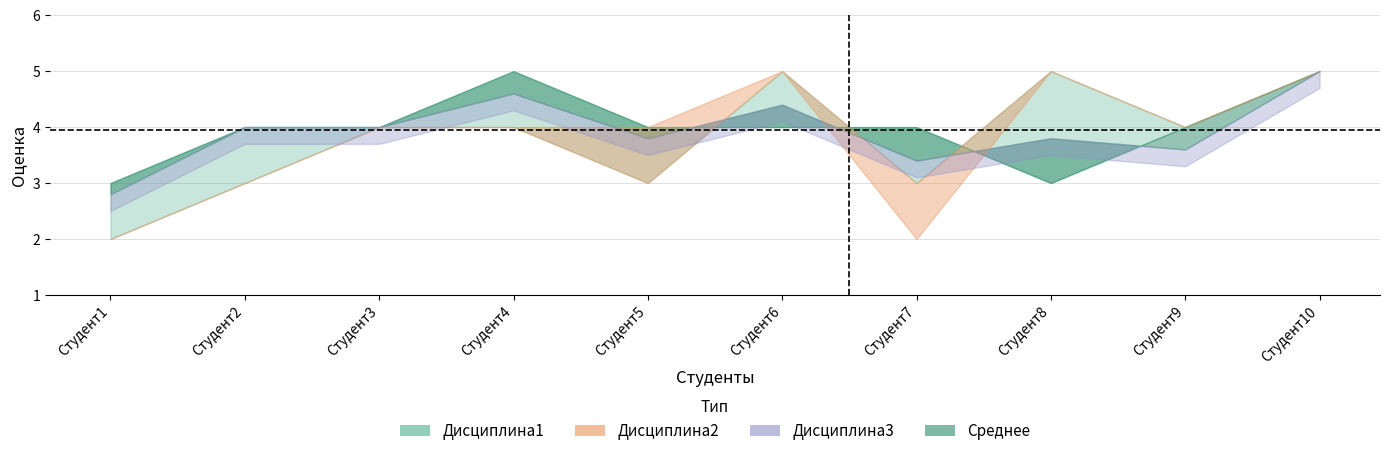

Reading right to left, list all the values displayed in this chart.

Дисциплина1: Студент10=5.0	Студент9=4.0	Студент8=5.0	Студент7=3.0	Студент6=5.0	Студент5=3.0	Студент4=4.0	Студент3=4.0	Студент2=3.0	Студент1=2.0
Дисциплина2: Студент10=5.0	Студент9=4.0	Студент8=5.0	Студент7=2.0	Студент6=5.0	Студент5=4.0	Студент4=4.0	Студент3=4.0	Студент2=3.0	Студент1=2.0
Дисциплина3: Студент10=5.0	Студент9=4.0	Студент8=3.0	Студент7=4.0	Студент6=4.0	Студент5=4.0	Студент4=5.0	Студент3=4.0	Студент2=4.0	Студент1=3.0
Среднее: Студент10=5.0	Студент9=3.6	Студент8=3.8	Студент7=3.4	Студент6=4.4	Студент5=3.8	Студент4=4.6	Студент3=4.0	Студент2=4.0	Студент1=2.8